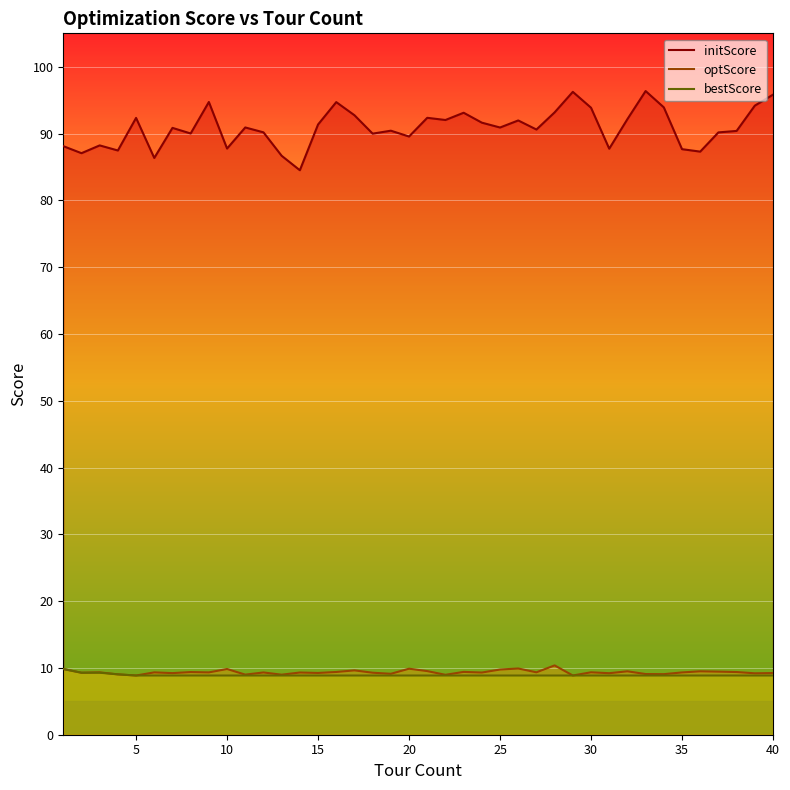

Which series has the largest range (max minus min)?

initScore